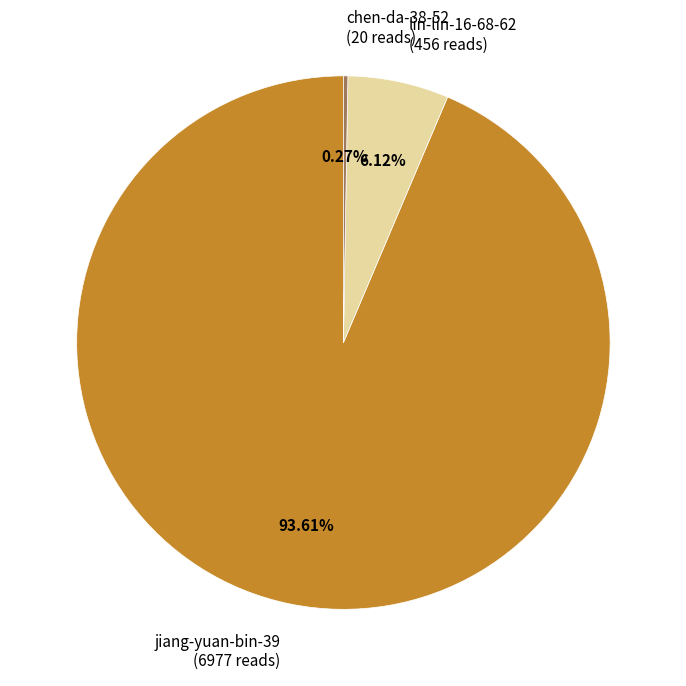

To the nearest percent, what is the average slice percentage?

33%